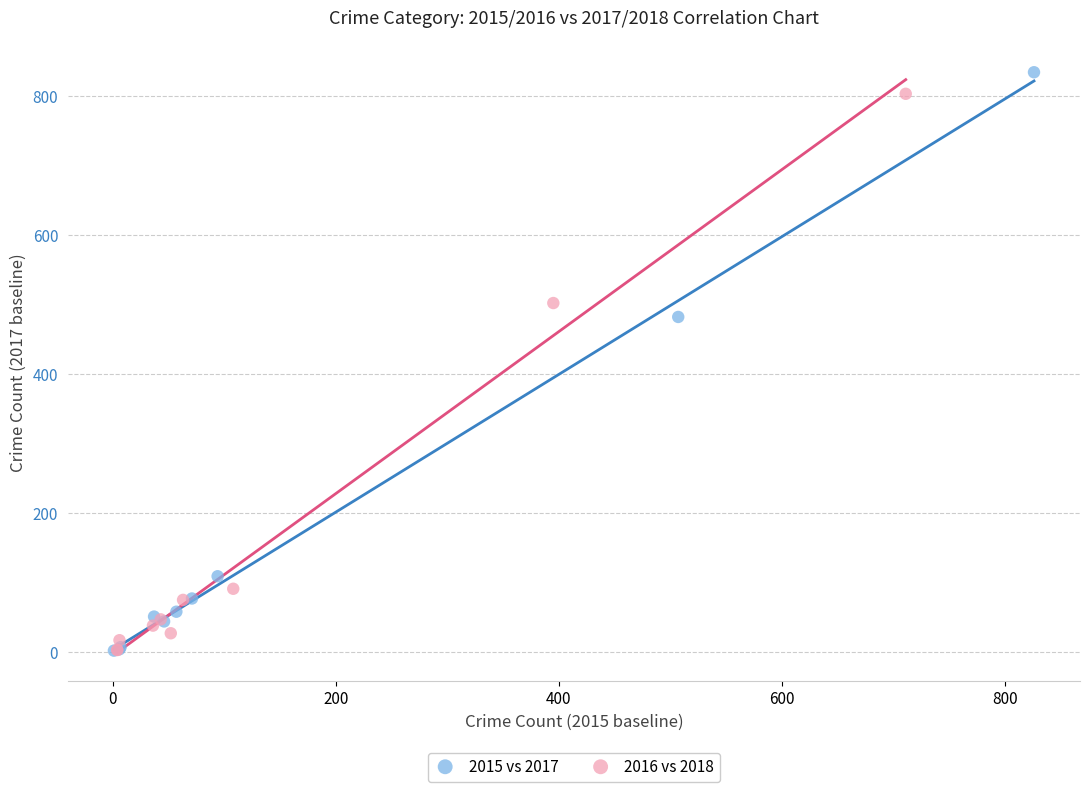

What are all the series names shown in the legend?

2015 vs 2017, 2016 vs 2018